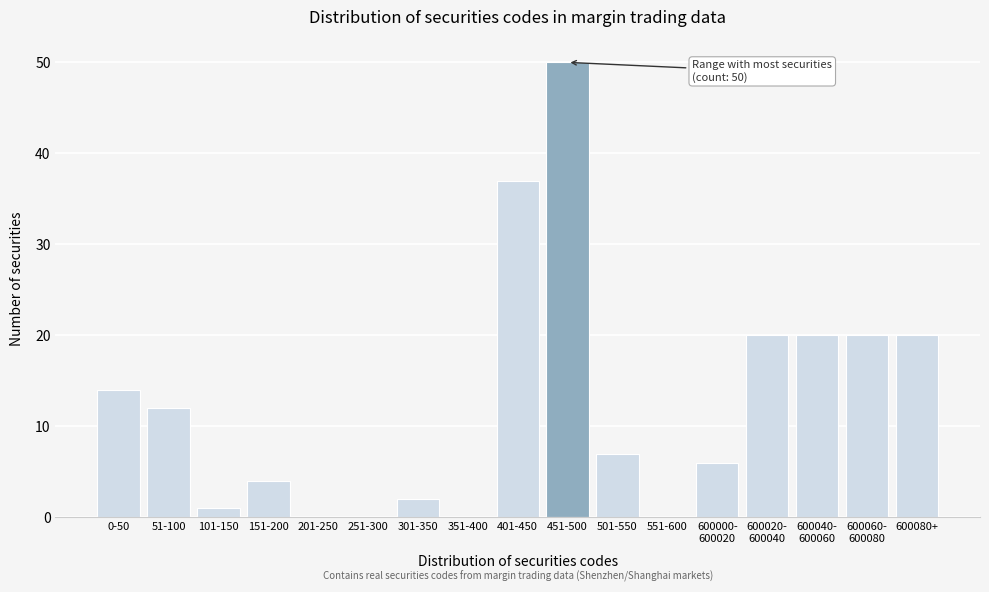

What is the sum of all values?

213